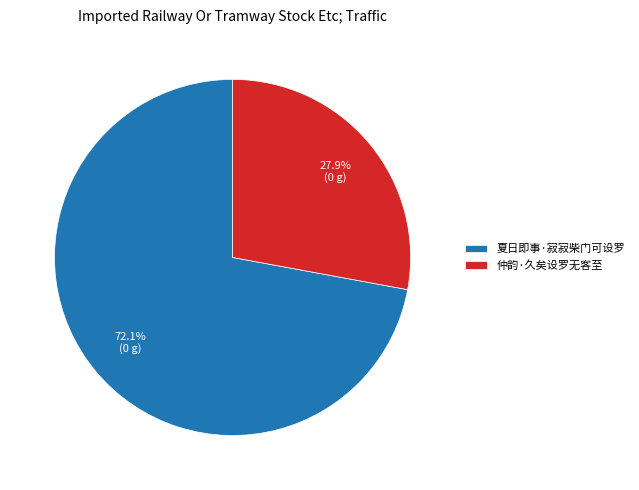

What is the ratio of the value at 仲韵·久矣设罗无客至 to the value at 夏日即事·寂寂柴门可设罗?

0.4